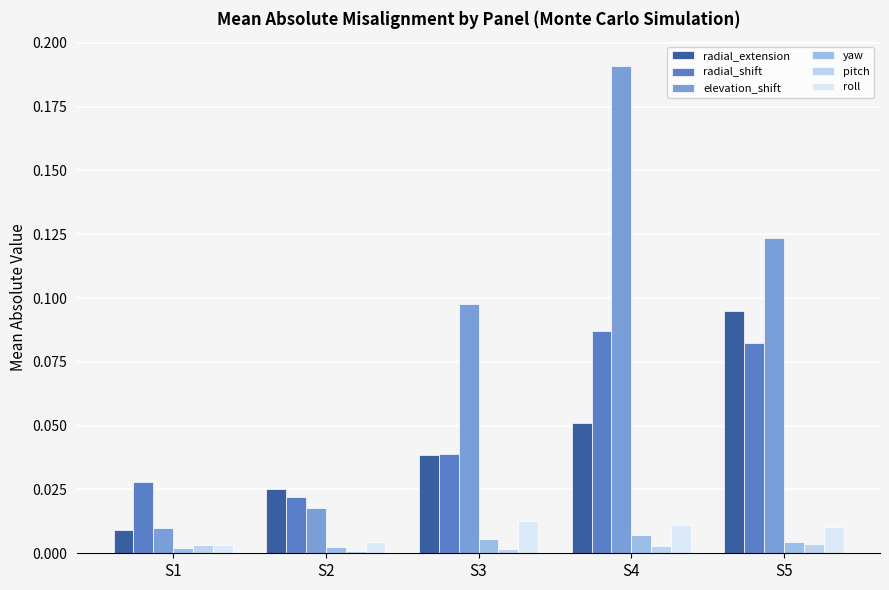

Reading right to left, extract all data points from this chart.

radial_extension: S5=0.1	S4=0.1	S3=0.0	S2=0.0	S1=0.0
radial_shift: S5=0.1	S4=0.1	S3=0.0	S2=0.0	S1=0.0
elevation_shift: S5=0.1	S4=0.2	S3=0.1	S2=0.0	S1=0.0
yaw: S5=0.0	S4=0.0	S3=0.0	S2=0.0	S1=0.0
pitch: S5=0.0	S4=0.0	S3=0.0	S2=0.0	S1=0.0
roll: S5=0.0	S4=0.0	S3=0.0	S2=0.0	S1=0.0